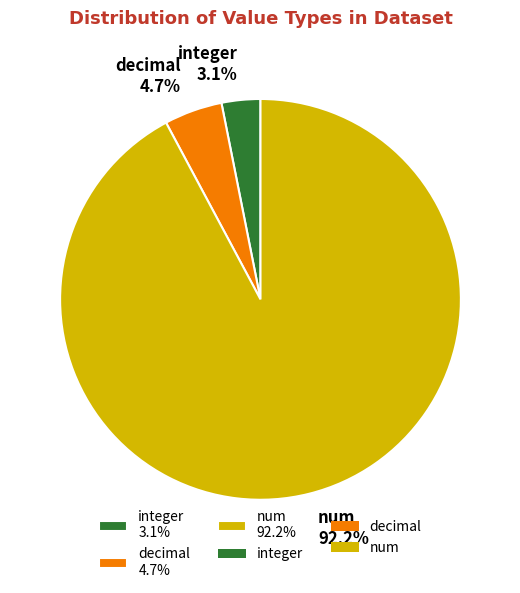

To the nearest percent, what is the difference between the largest and smallest slice percentages?

89%